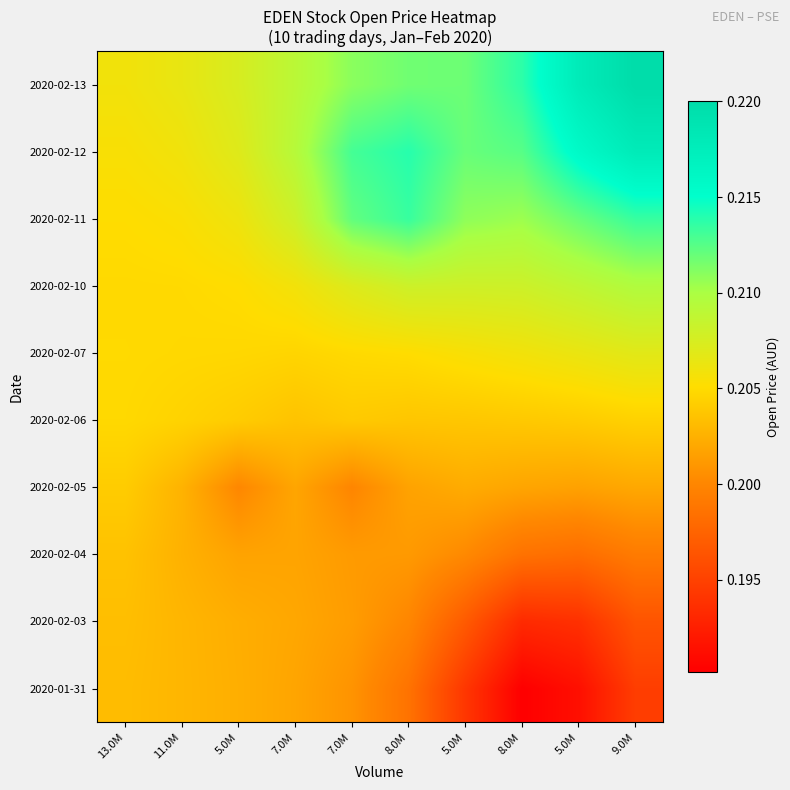

Reading left to right, list all the values displayed in this chart.

2020-01-31: 13.0M=0.2	11.0M=0.2	5.0M=0.2	7.0M=0.2	7.0M=0.2	8.0M=0.2	5.0M=0.2	8.0M=0.2	5.0M=0.2	9.0M=0.2
2020-02-03: 13.0M=0.2	11.0M=0.2	5.0M=0.2	7.0M=0.2	7.0M=0.2	8.0M=0.2	5.0M=0.2	8.0M=0.2	5.0M=0.2	9.0M=0.2
2020-02-04: 13.0M=0.2	11.0M=0.2	5.0M=0.2	7.0M=0.2	7.0M=0.2	8.0M=0.2	5.0M=0.2	8.0M=0.2	5.0M=0.2	9.0M=0.2
2020-02-05: 13.0M=0.2	11.0M=0.2	5.0M=0.2	7.0M=0.2	7.0M=0.2	8.0M=0.2	5.0M=0.2	8.0M=0.2	5.0M=0.2	9.0M=0.2
2020-02-06: 13.0M=0.2	11.0M=0.2	5.0M=0.2	7.0M=0.2	7.0M=0.2	8.0M=0.2	5.0M=0.2	8.0M=0.2	5.0M=0.2	9.0M=0.2
2020-02-07: 13.0M=0.2	11.0M=0.2	5.0M=0.2	7.0M=0.2	7.0M=0.2	8.0M=0.2	5.0M=0.2	8.0M=0.2	5.0M=0.2	9.0M=0.2
2020-02-10: 13.0M=0.2	11.0M=0.2	5.0M=0.2	7.0M=0.2	7.0M=0.2	8.0M=0.2	5.0M=0.2	8.0M=0.2	5.0M=0.2	9.0M=0.2
2020-02-11: 13.0M=0.2	11.0M=0.2	5.0M=0.2	7.0M=0.2	7.0M=0.2	8.0M=0.2	5.0M=0.2	8.0M=0.2	5.0M=0.2	9.0M=0.2
2020-02-12: 13.0M=0.2	11.0M=0.2	5.0M=0.2	7.0M=0.2	7.0M=0.2	8.0M=0.2	5.0M=0.2	8.0M=0.2	5.0M=0.2	9.0M=0.2
2020-02-13: 13.0M=0.2	11.0M=0.2	5.0M=0.2	7.0M=0.2	7.0M=0.2	8.0M=0.2	5.0M=0.2	8.0M=0.2	5.0M=0.2	9.0M=0.2